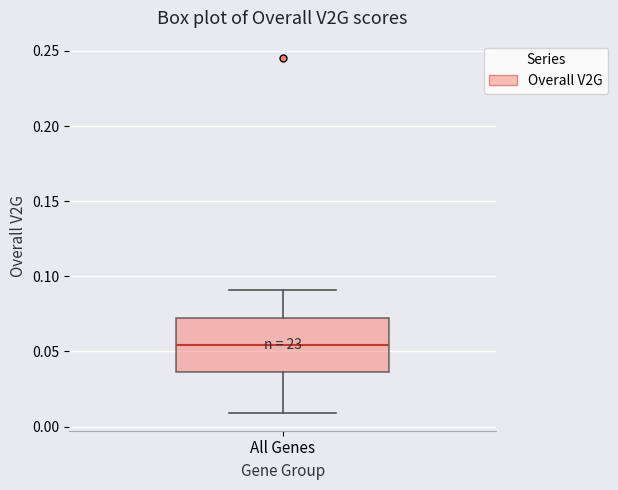

Where does the lower whisker of the box for All Genes end on the y-axis? The values are not printed on the chart, so give them approximately, as read against the axis.

0.010